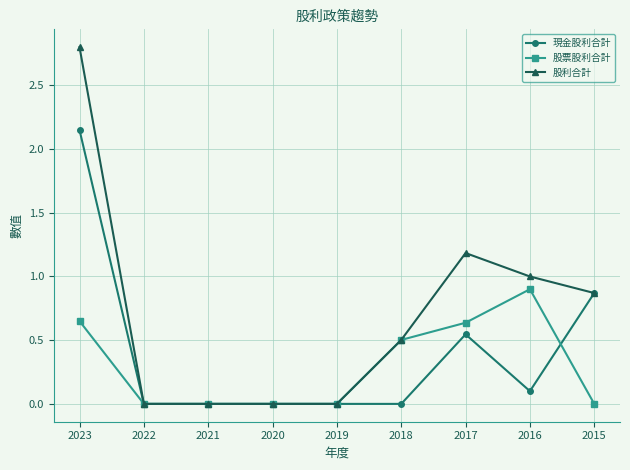

List the series in order of their peak value, highest first.

股利合計, 現金股利合計, 股票股利合計